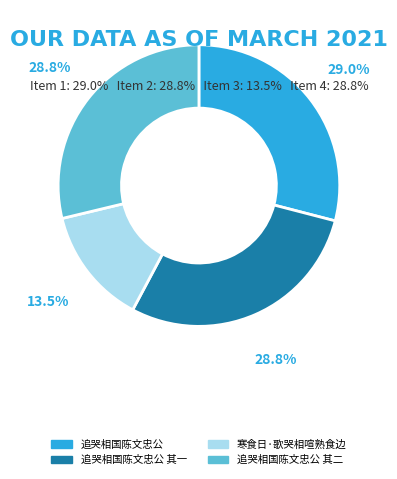

Do 寒食日·歌哭相喧熟食边 and 追哭相国陈文忠公 其一 together represent more than half of the pie?

No